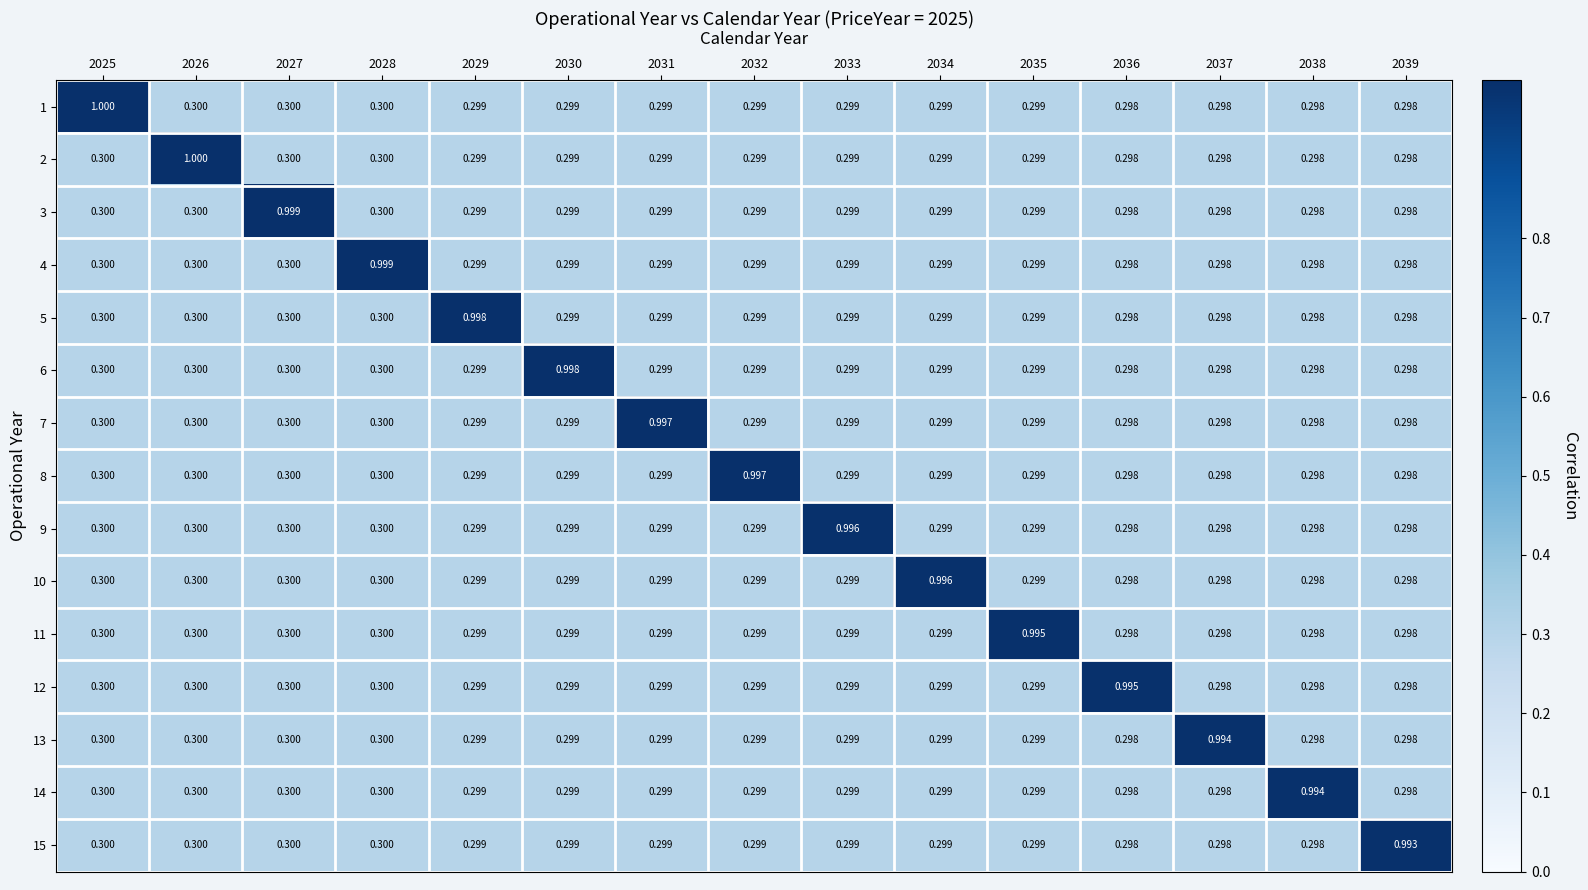

Is the value of 7 at 2028 greater than the value of 13 at 2032?

Yes